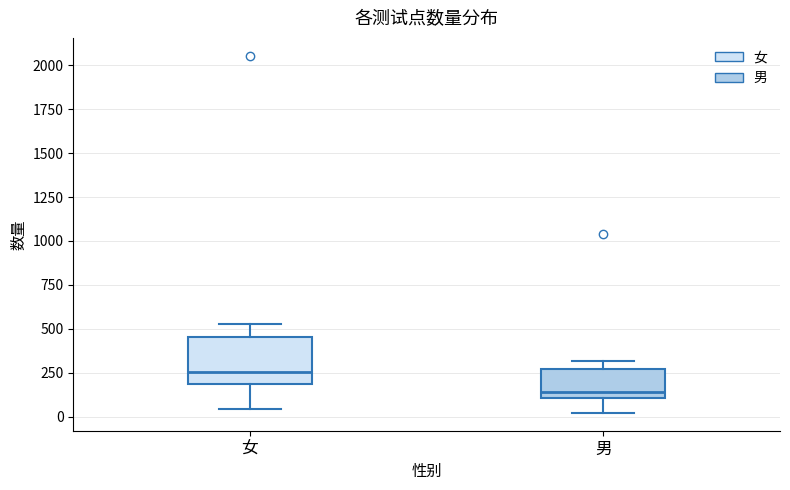

Which box's median line is the lowest?

男